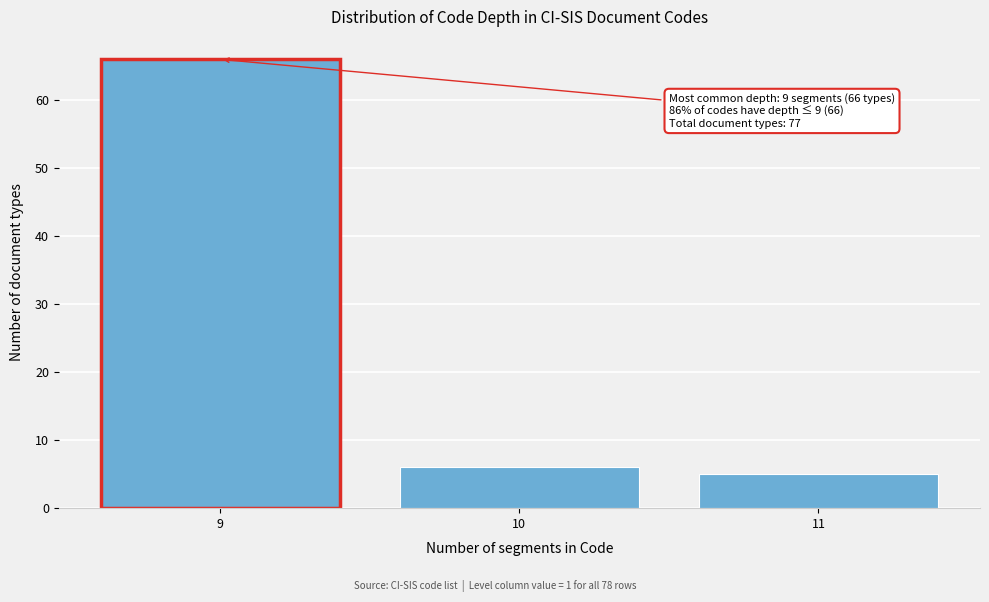

Reading left to right, what are all the values shown in this chart?

9=66	10=6	11=5